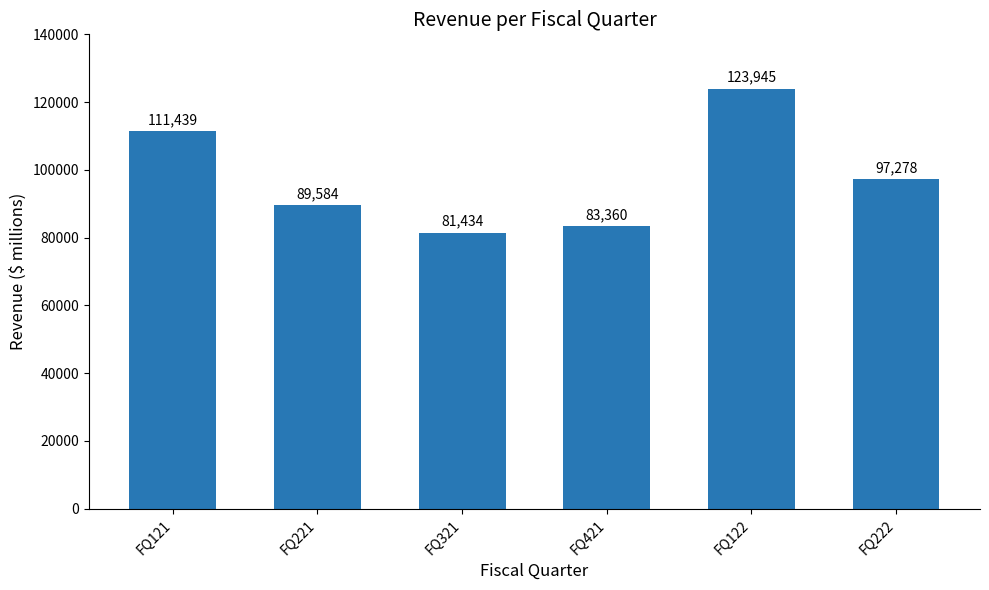

Which label corresponds to the smallest value in the chart?

FQ321